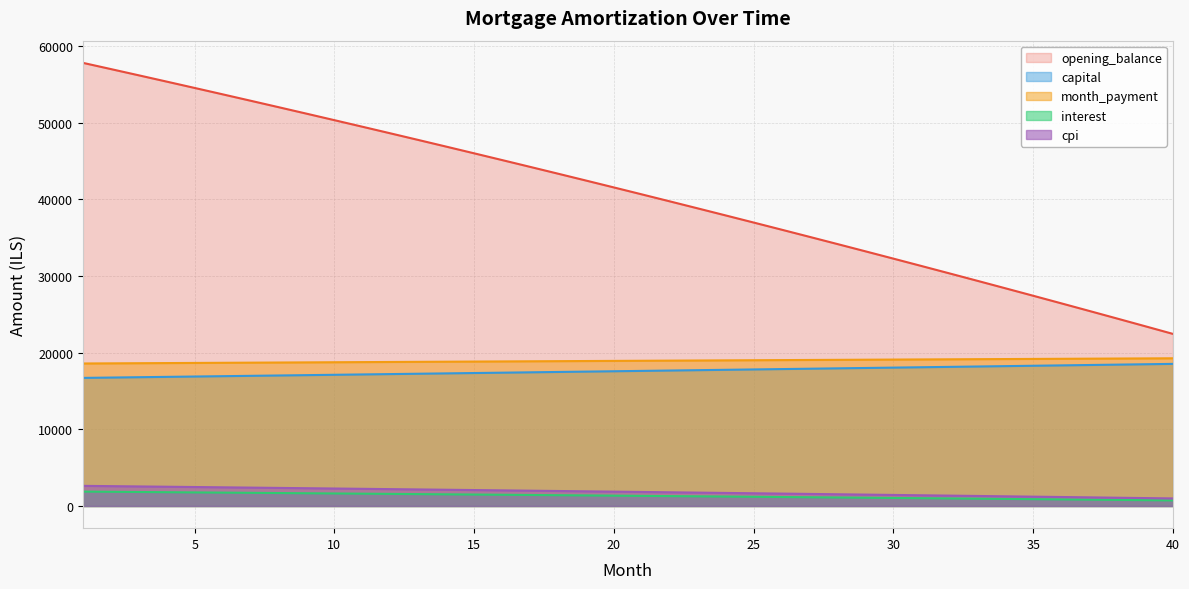

What is the value of the capital point at the 15th from the left?

17345.9